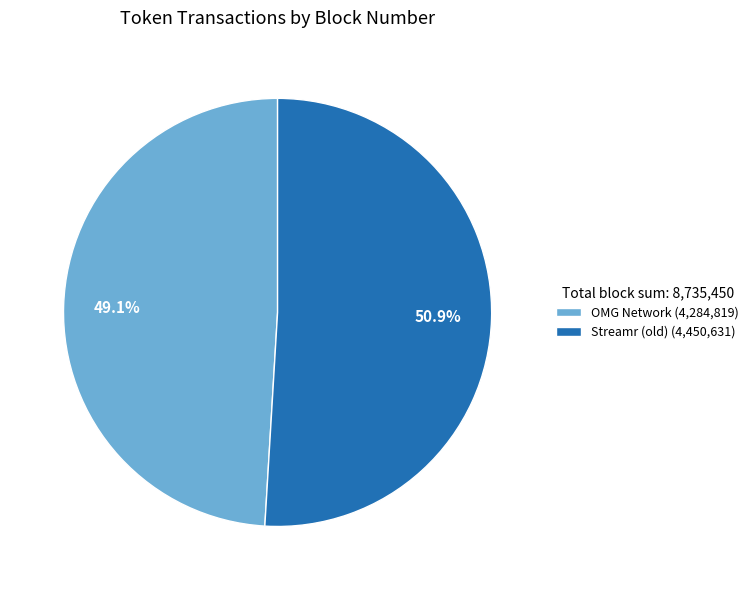

To the nearest percent, what is the average slice percentage?

50%